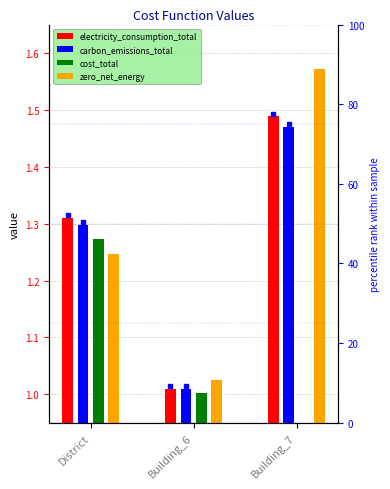

At how many categories does at least one series exceed 0?

3